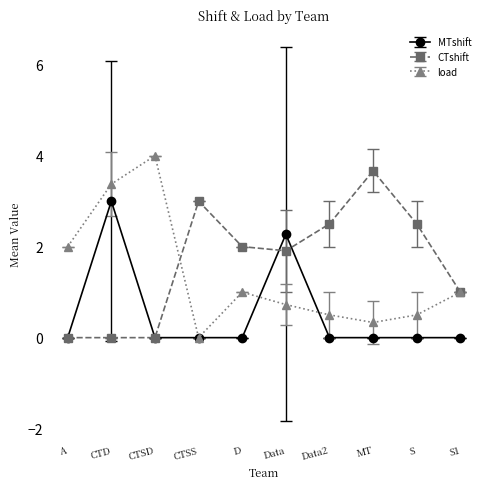

Does the chart have visible grid lines?

No